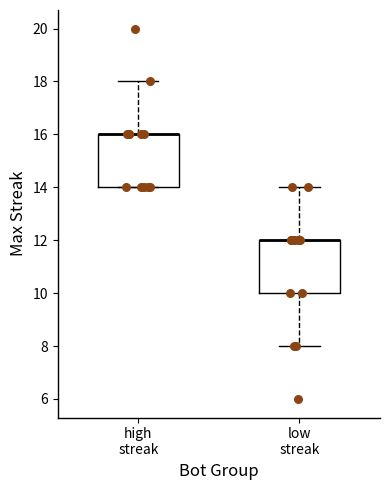

Reading left to right, read every box against the y-axis: the position of its median line, the range the box covers, and the ends of its whiskers. The values are not printed on the chart, so give them approximately, as read against the axis.

high streak: median 16 (drawn on the box's upper edge), box 14 to 16, whiskers 14 to 18
low streak: median 12 (drawn on the box's upper edge), box 10 to 12, whiskers 8 to 14